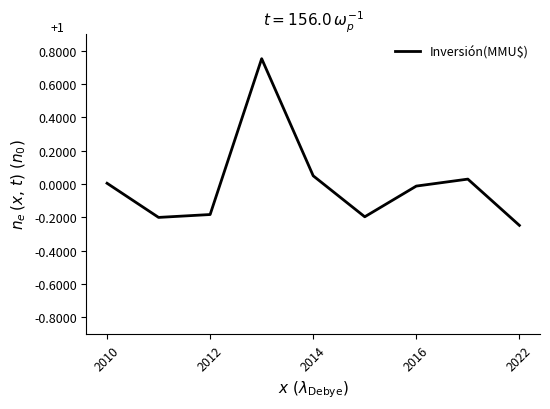

What is the difference between the maximum and minimum values?

1.0